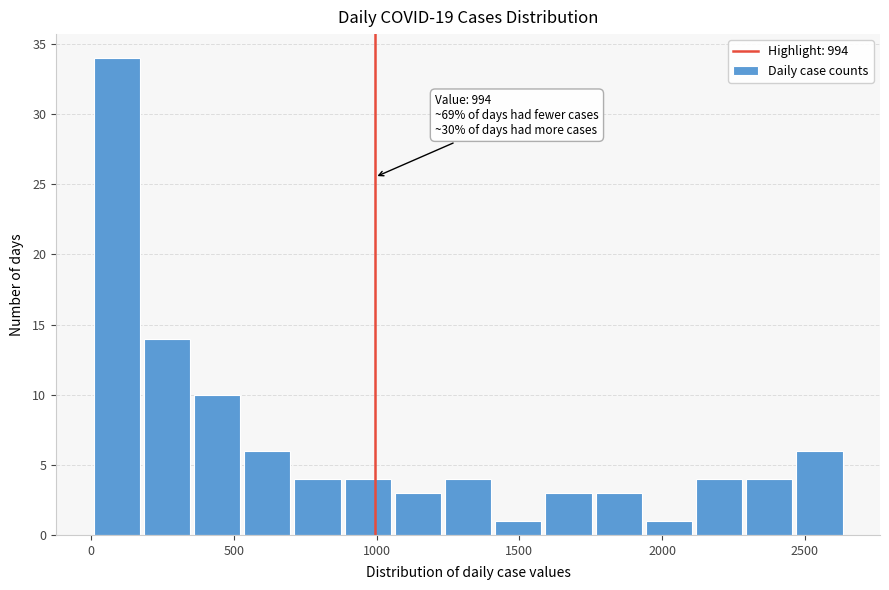

Read against the x-axis, roughly where is the centre of the tallest bar?

100